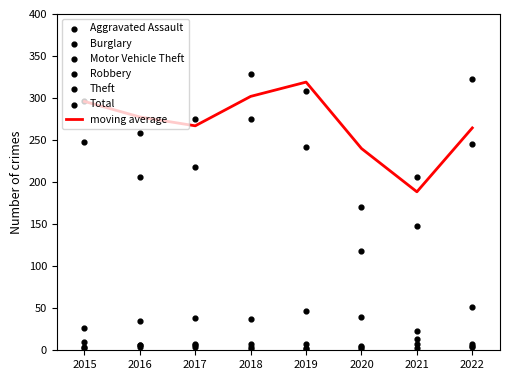

What is the total value across all series at 2015?

587